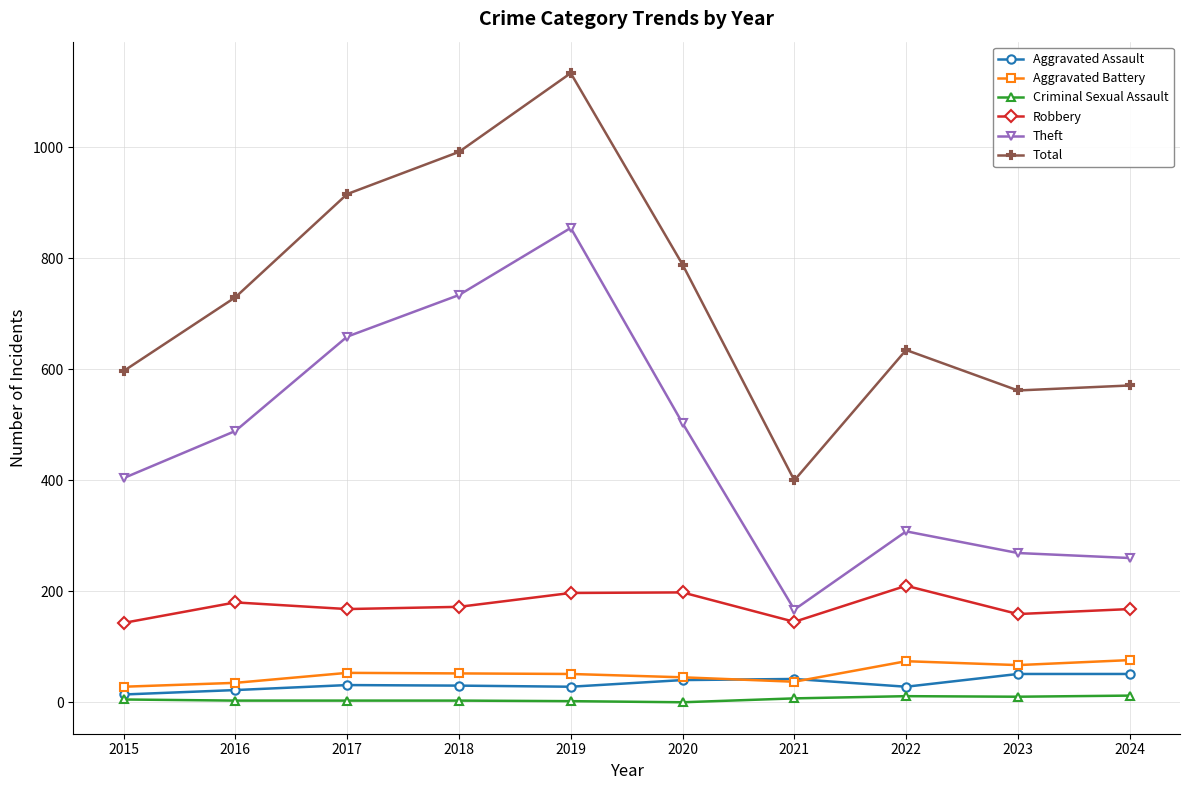

What value does the Aggravated Assault series have at 2017?

31